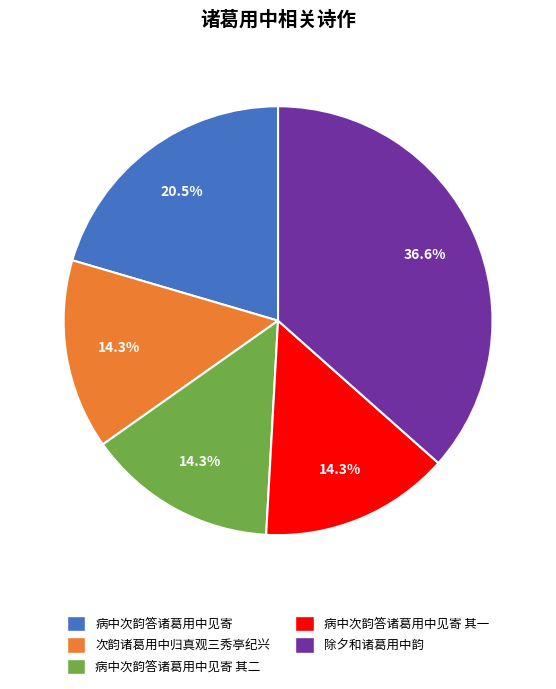

Between 病中次韵答诸葛用中见寄 and 次韵诸葛用中归真观三秀亭纪兴, which is larger?

病中次韵答诸葛用中见寄